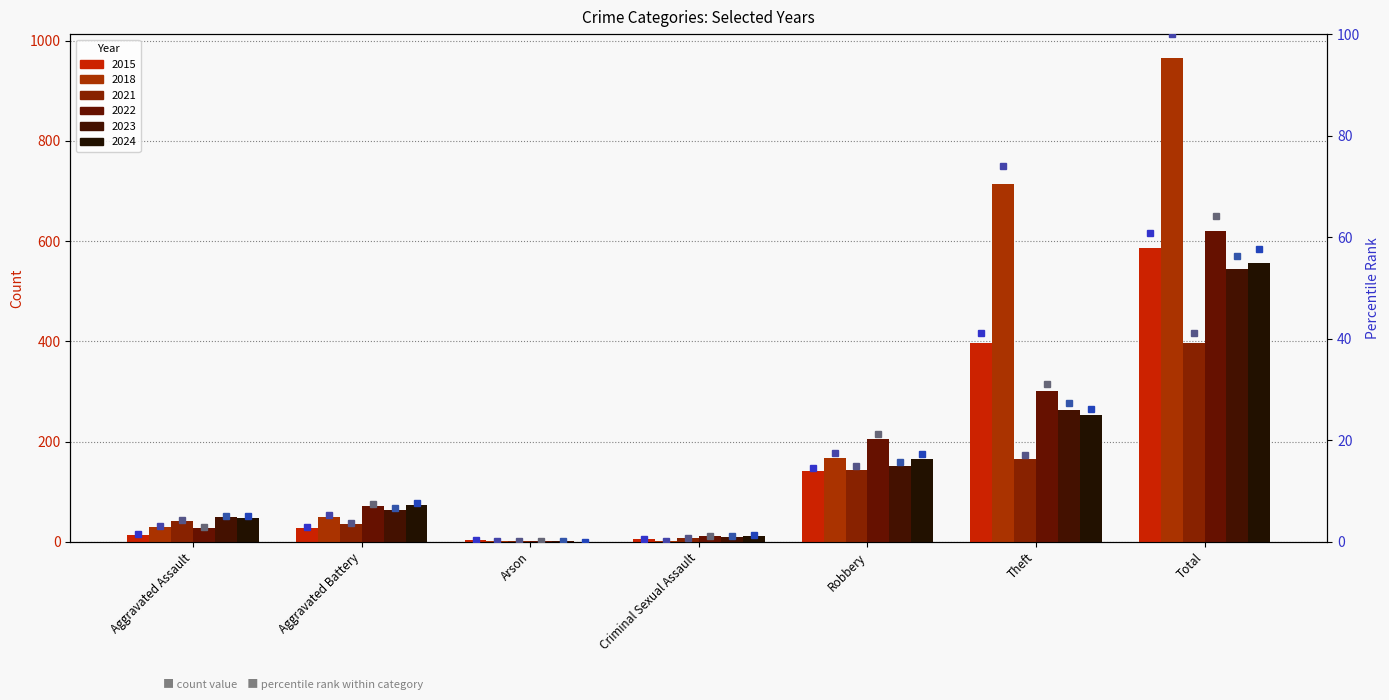

What is the sum of the 2015 values at Arson and Criminal Sexual Assault?

8